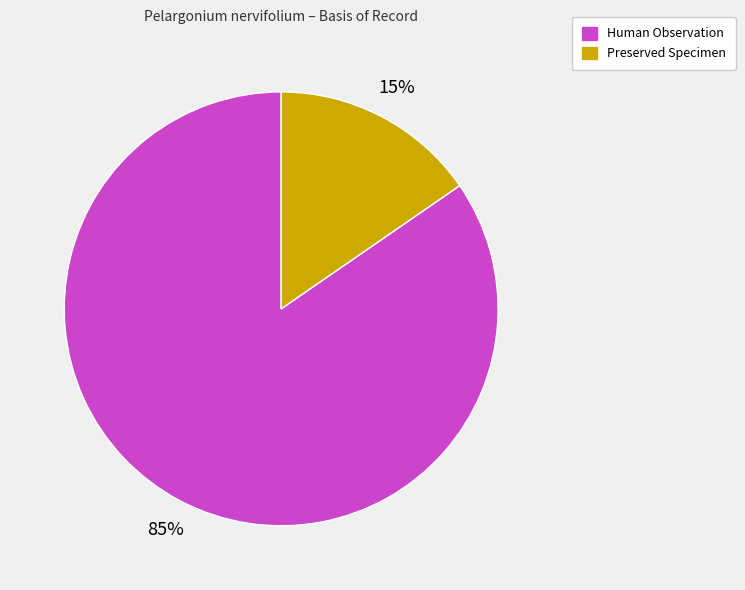

Is there a majority slice in this chart?

Yes